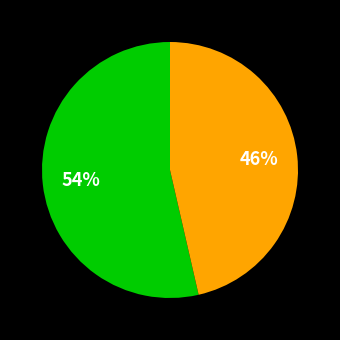

To the nearest percent, what is the average slice percentage?

50%